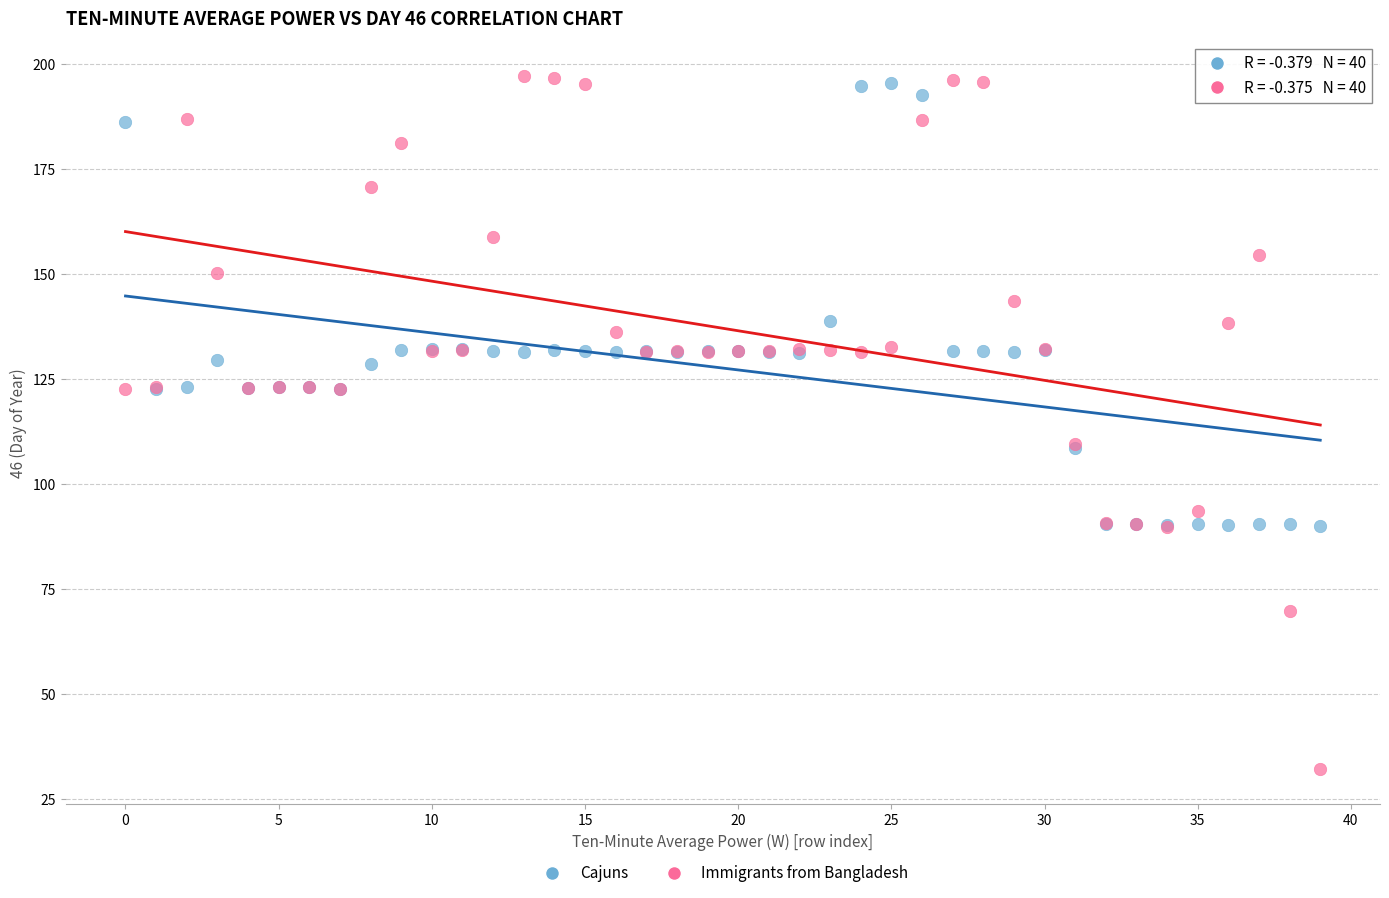

What are all the series names shown in the legend?

Cajuns, Immigrants from Bangladesh